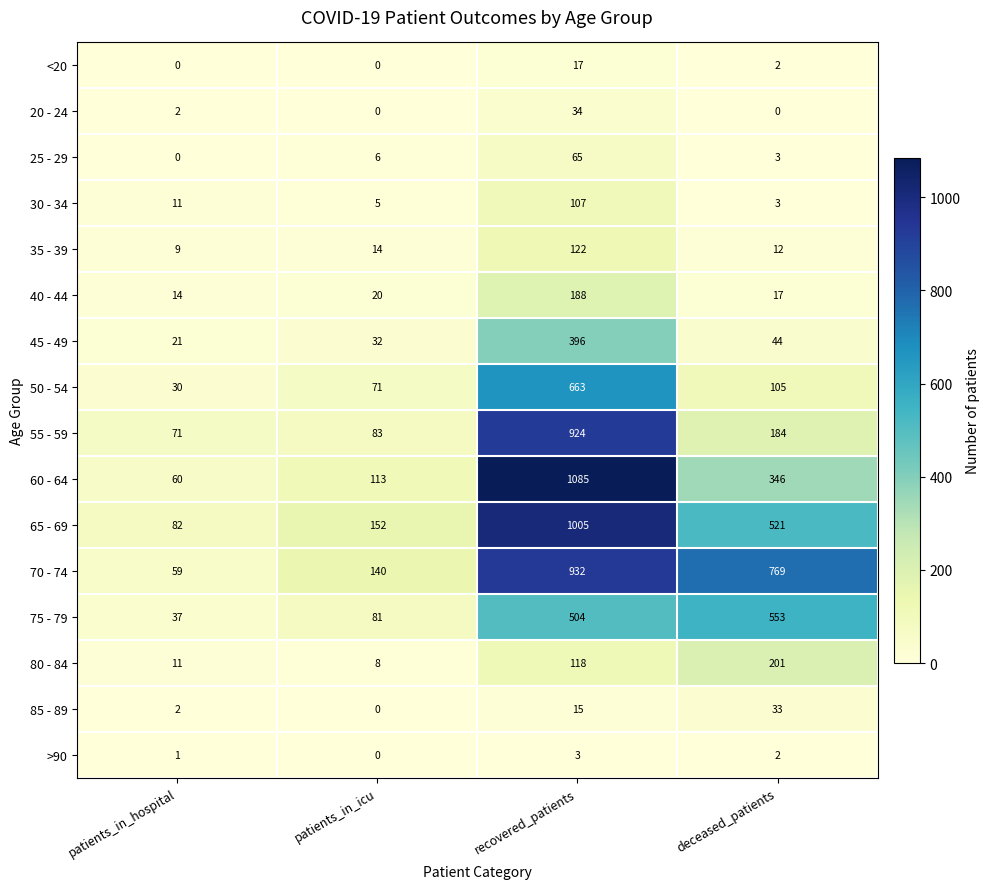

True or false: >90 has a value of -2 at patients_in_icu.

False